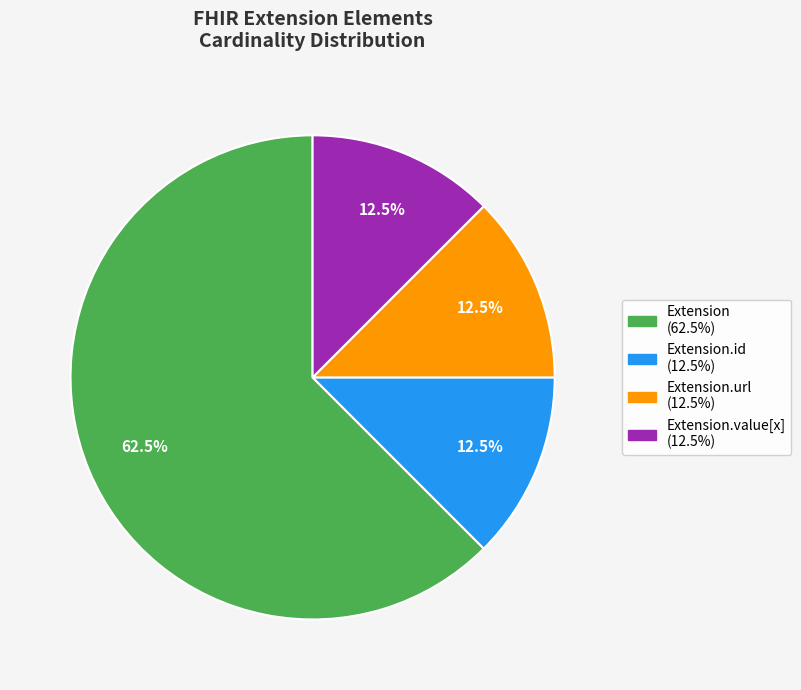

Is there a majority slice in this chart?

Yes